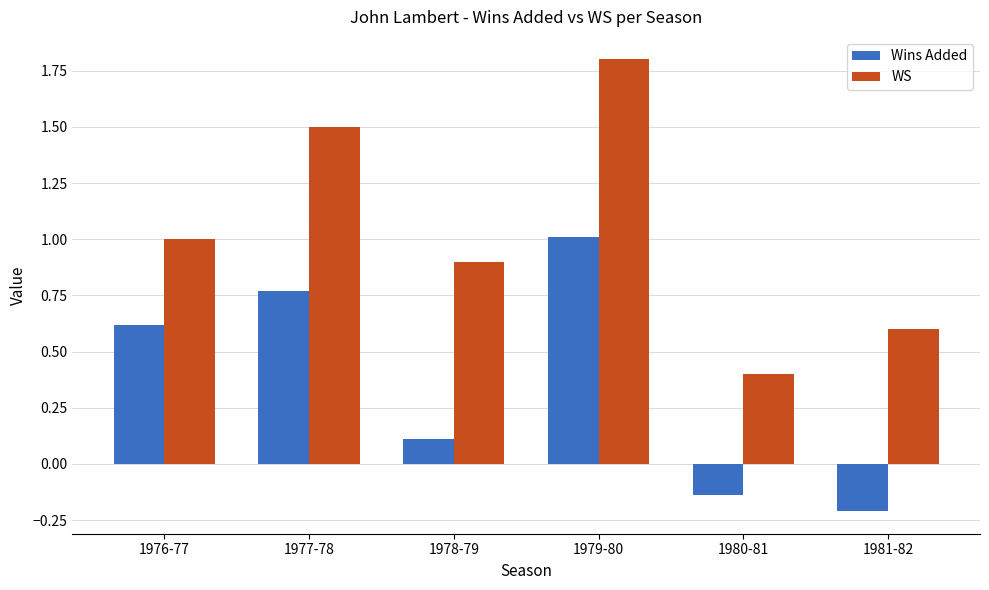

At which category is the sum across all series the highest?

1979-80